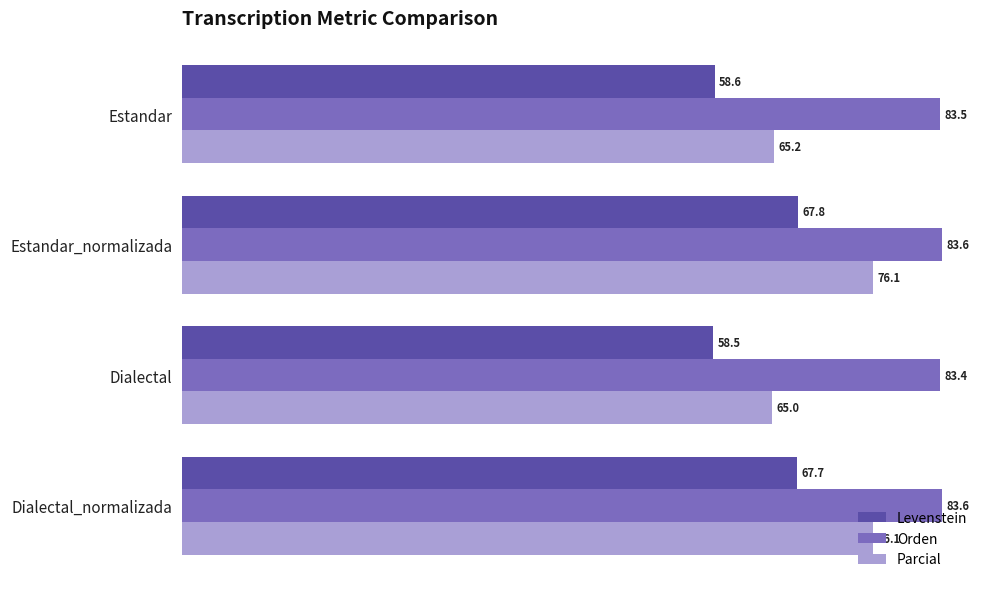

List the series in order of their peak value, highest first.

Orden, Parcial, Levenstein